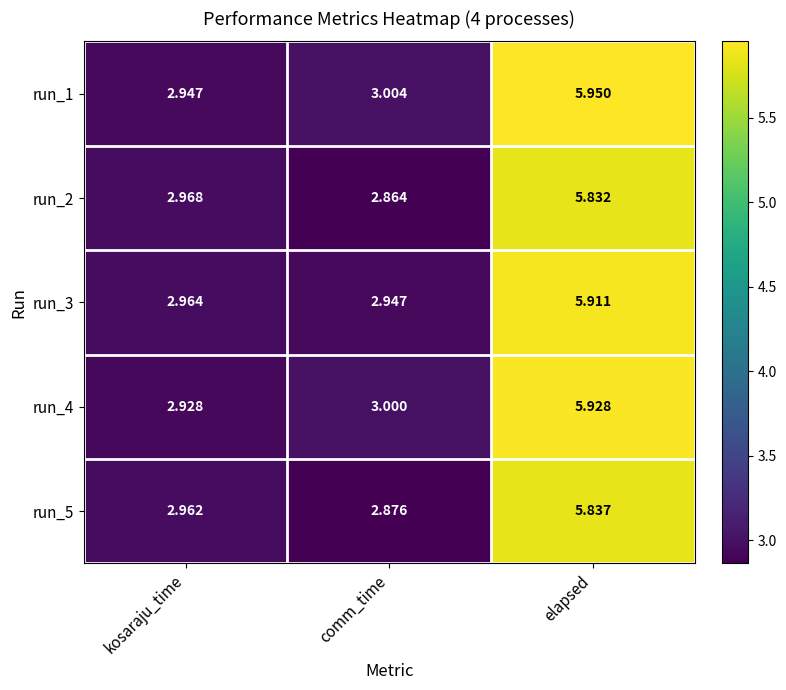

At which category does the chart reach its peak across all series?

elapsed